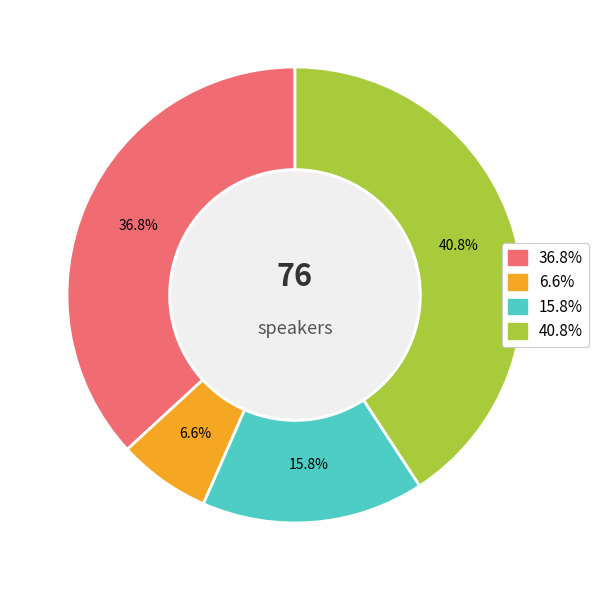

Does any single category account for the majority?

No